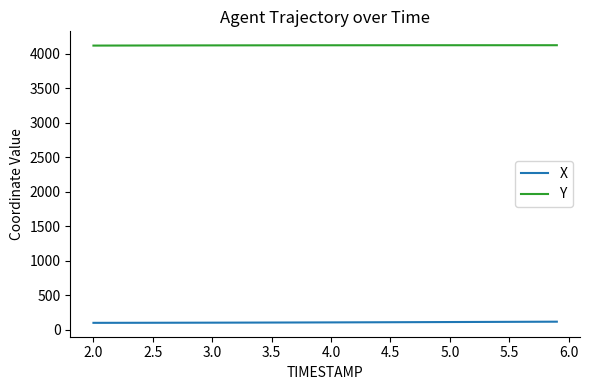

What is the difference between the maximum and minimum values in the X series?

16.8